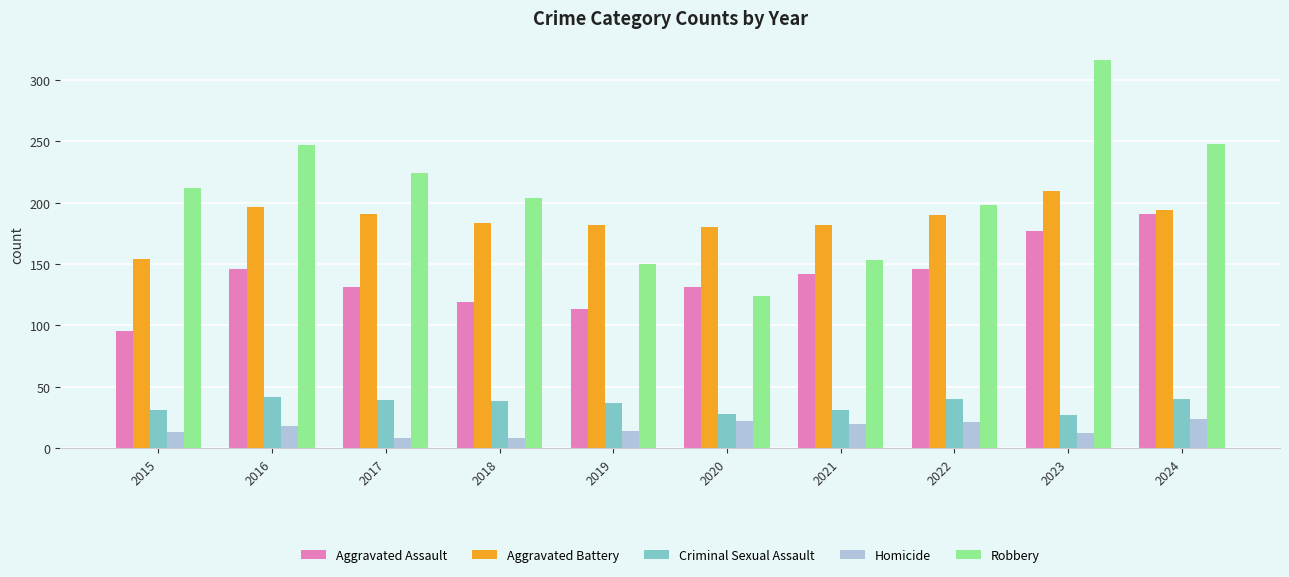

What is the greatest value displayed?

316